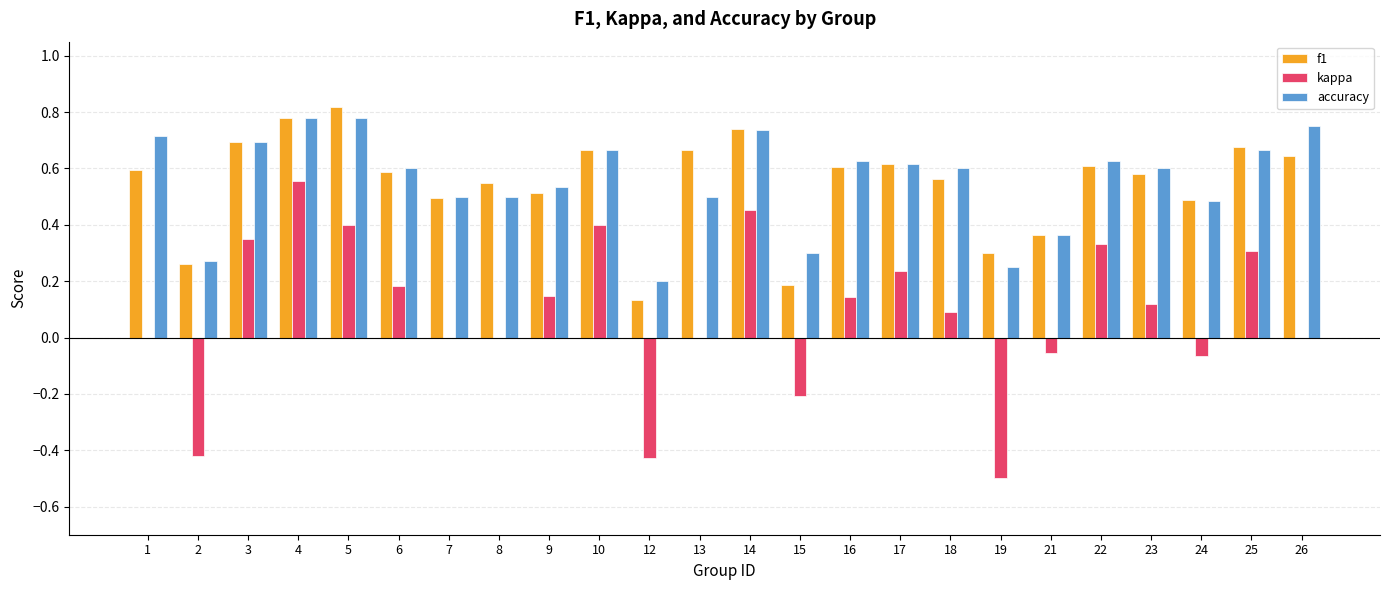

Is it true that kappa equals -0.6 at 2?

False